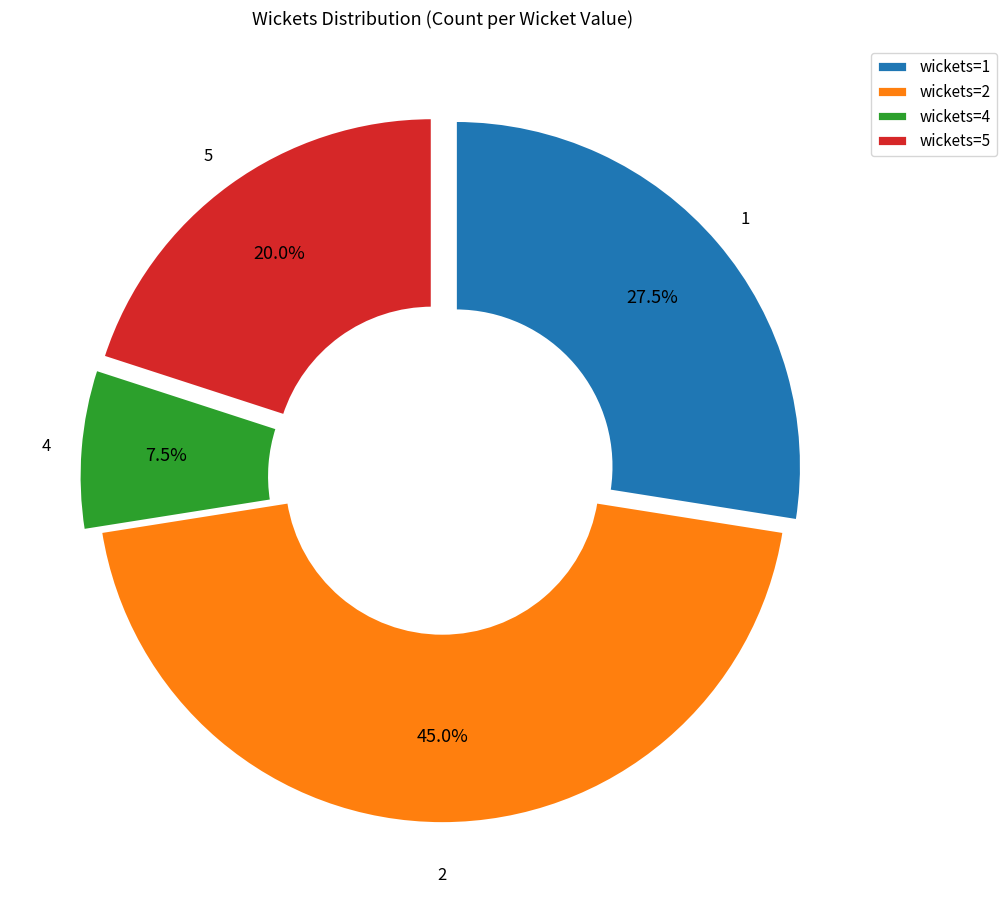

Is wickets=1 the majority of the pie?

No